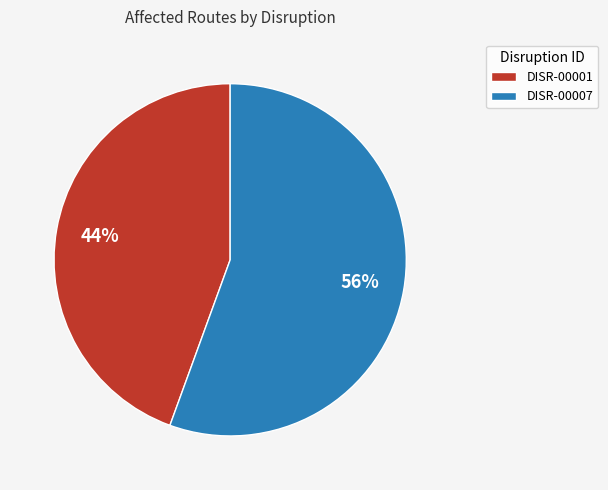

Which slice is the smallest?

DISR-00001